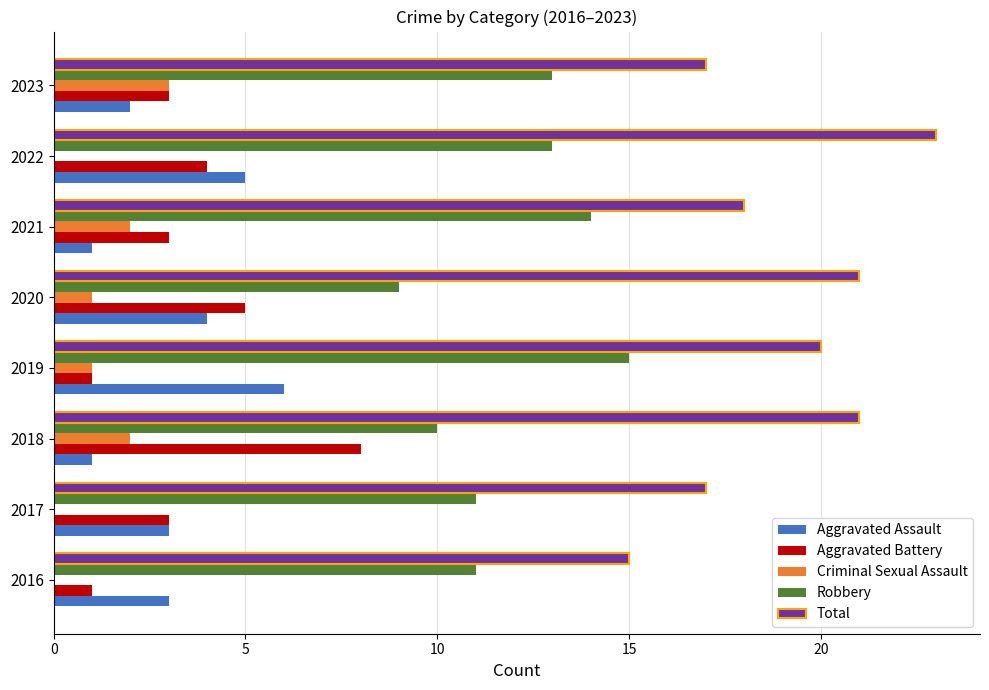

Is the value of Total at 2017 greater than the value of Criminal Sexual Assault at 2021?

Yes